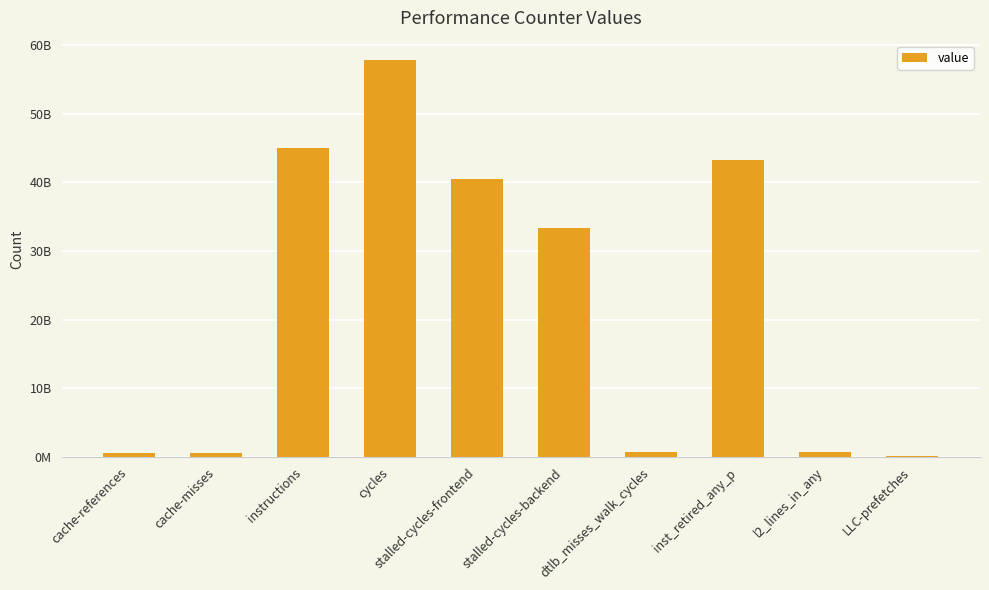

Which category has the lowest value across all series?

LLC-prefetches